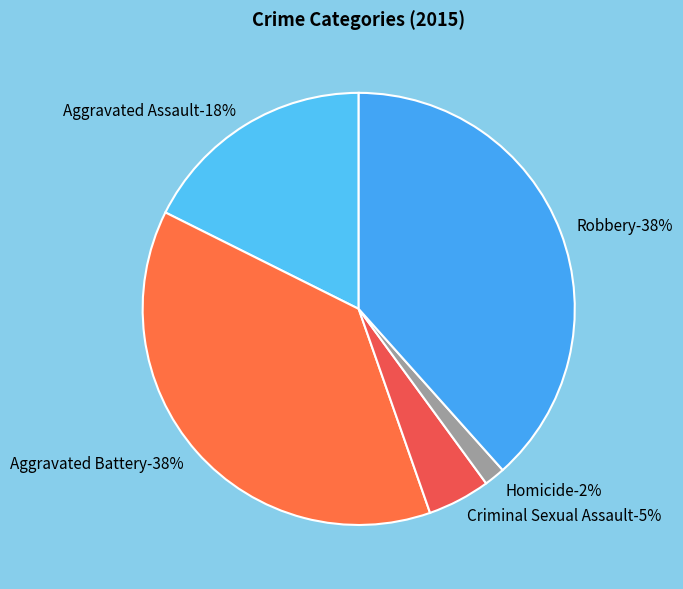

Is Homicide the majority of the pie?

No